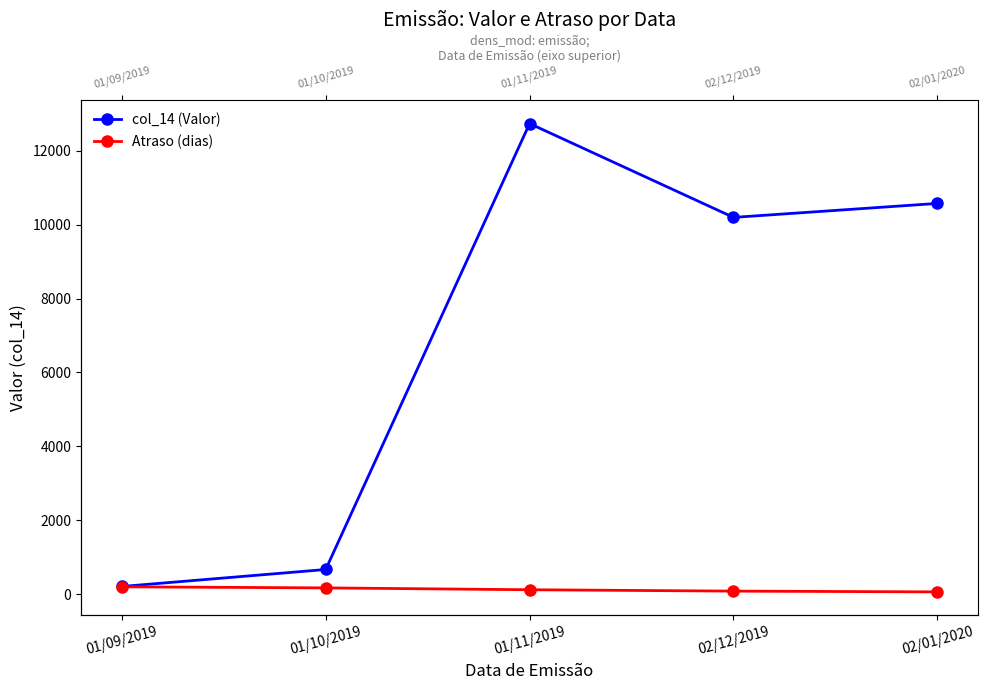

What are all the series names shown in the legend?

col_14 (Valor), Atraso (dias)